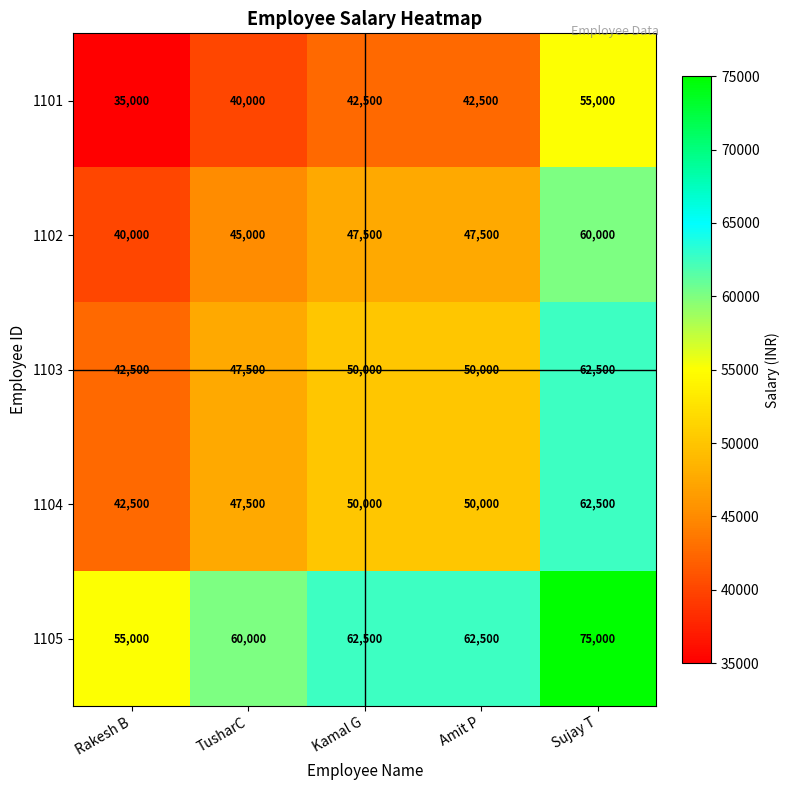

What is the difference between the highest and lowest values at TusharC?

20000